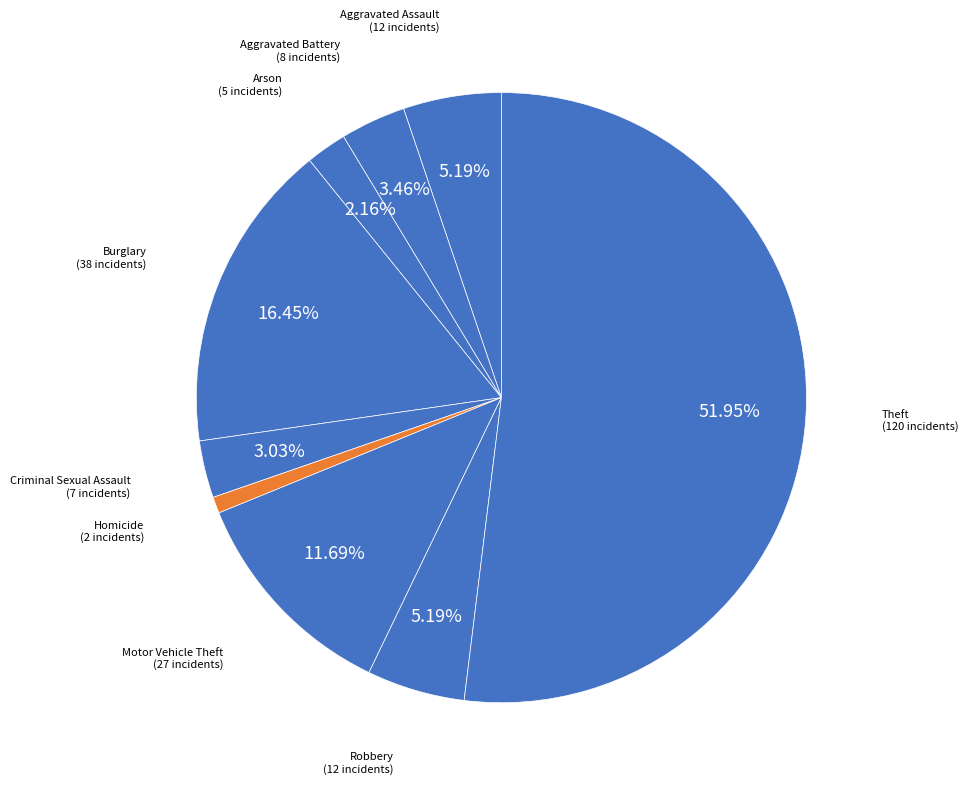

How many slices are in this pie chart?

9